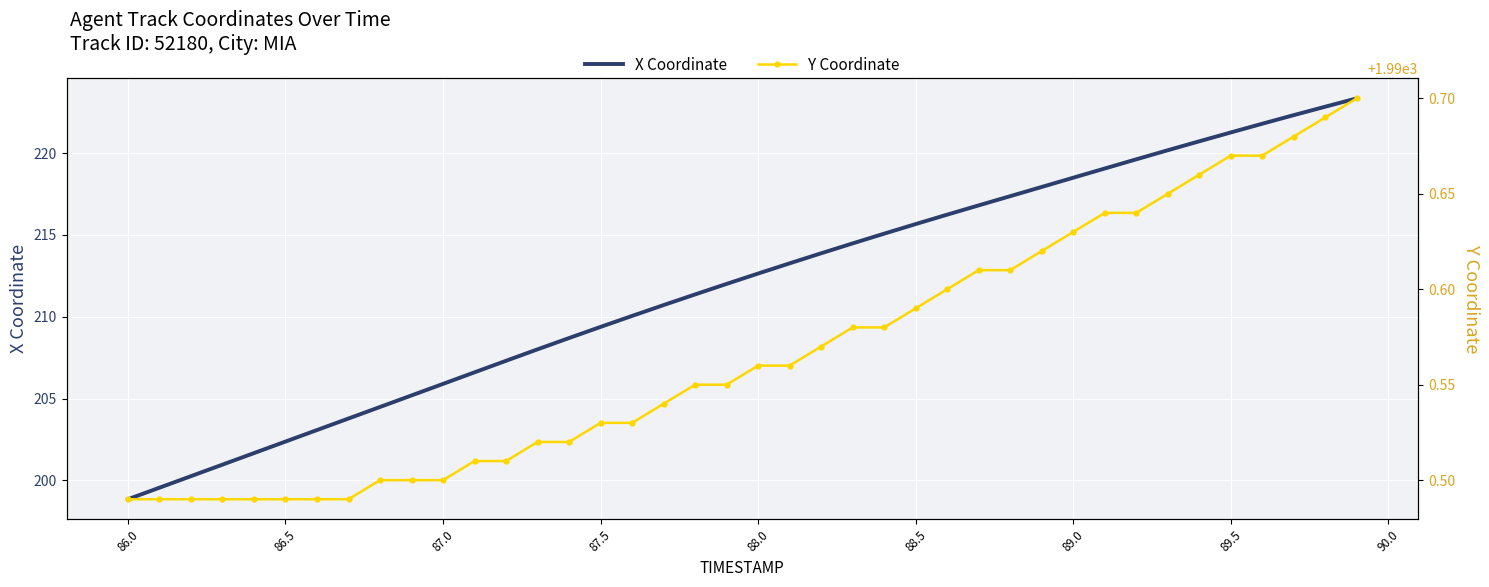

The value of X Coordinate at 89.5 is 221.3. True or false?

True